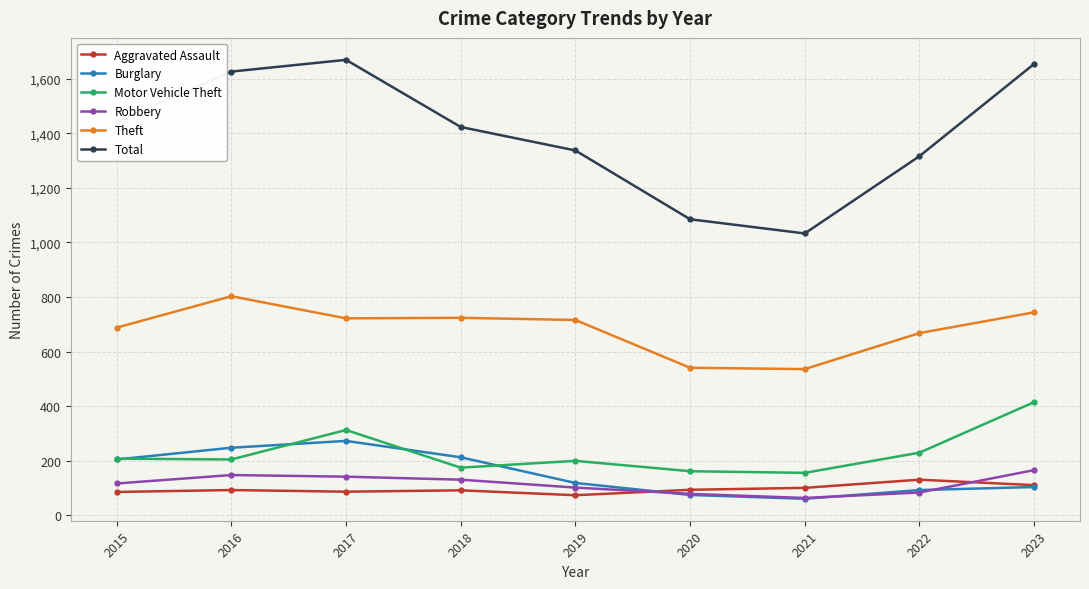

At how many categories does at least one series exceed 954?

9